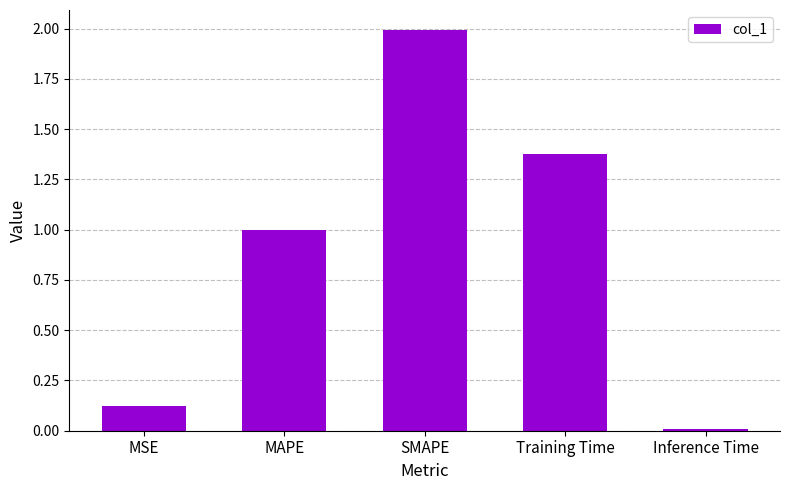

What position from the right is MSE?

5